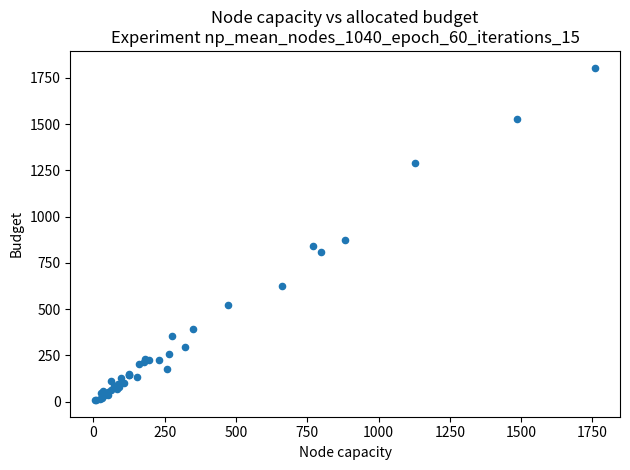

What Y value in the scatter plot is closest to 907?

875